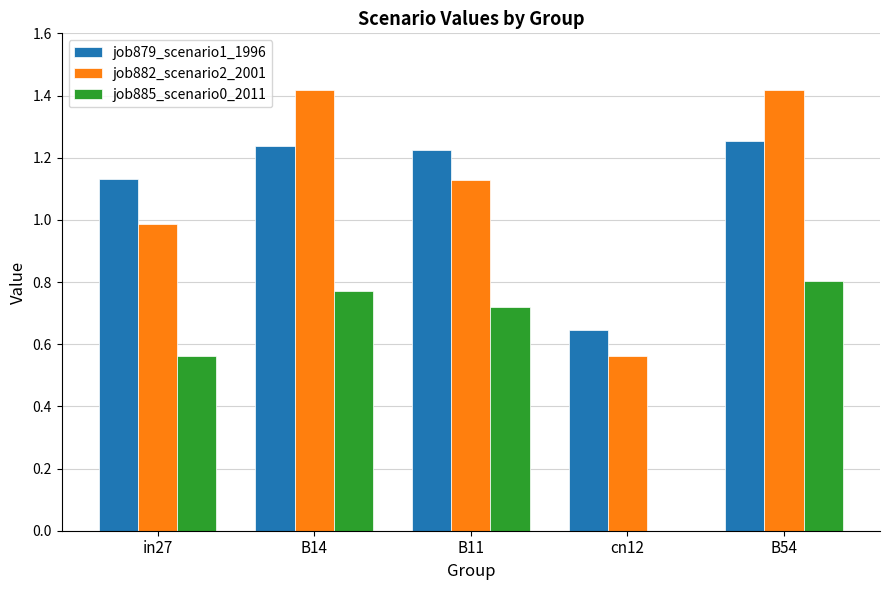

Between B14 and B11, which series saw the biggest shift?

job882_scenario2_2001